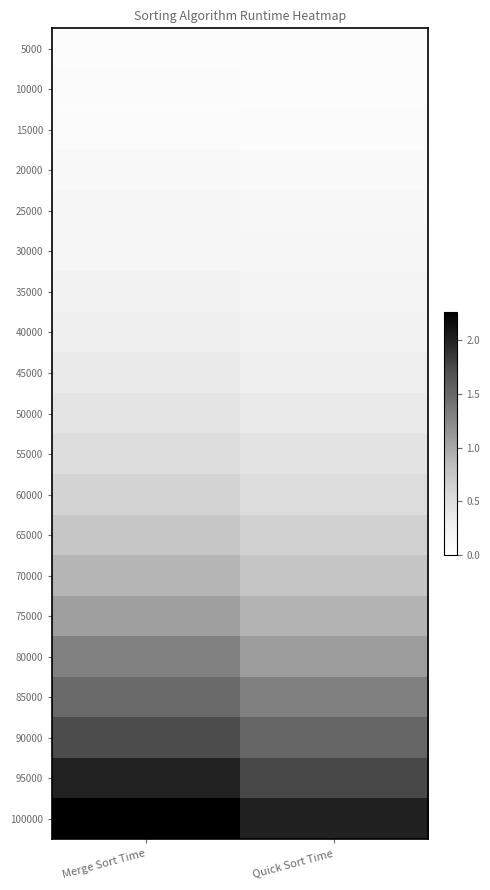

Which series has the largest total across all categories?

100000